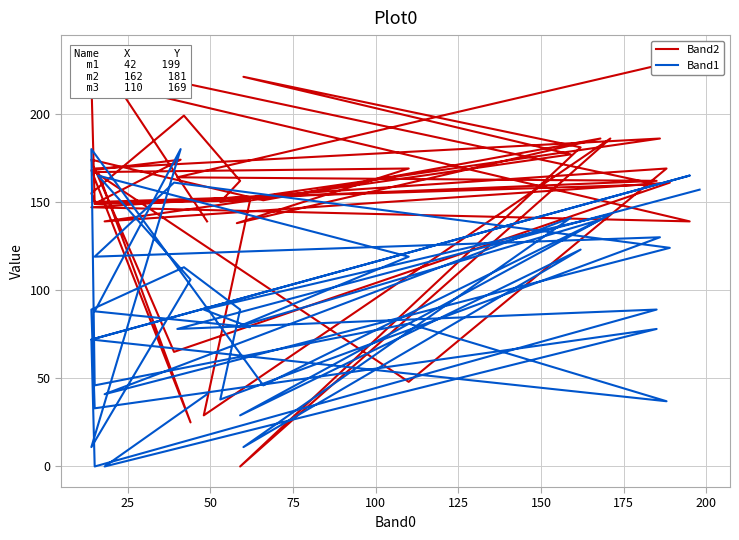

Rank the series by their maximum value, from lowest to highest.

Band1, Band2